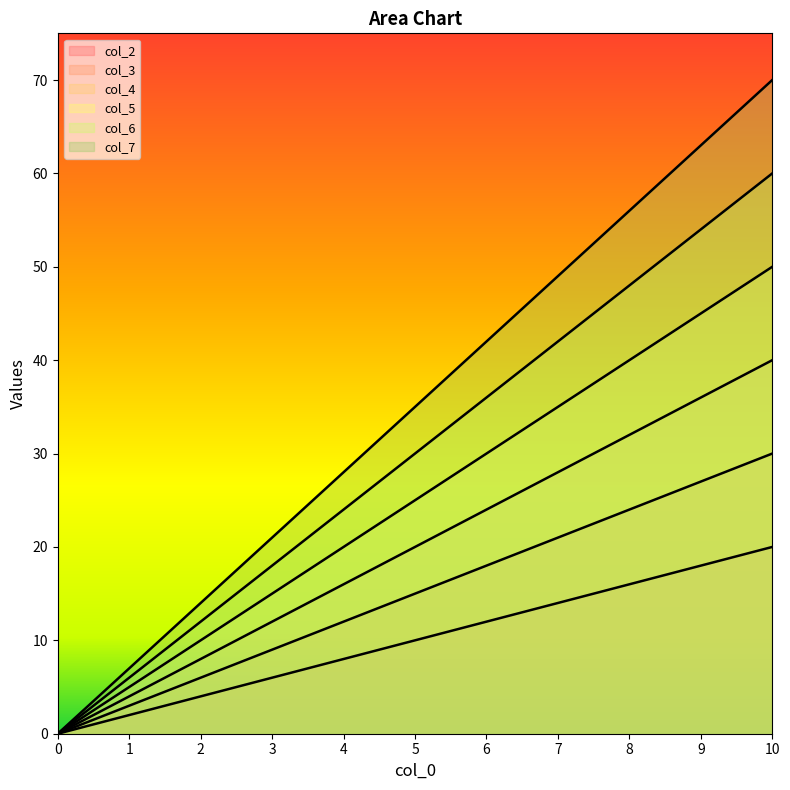

True or false: col_3 and col_7 cross at least once.

False